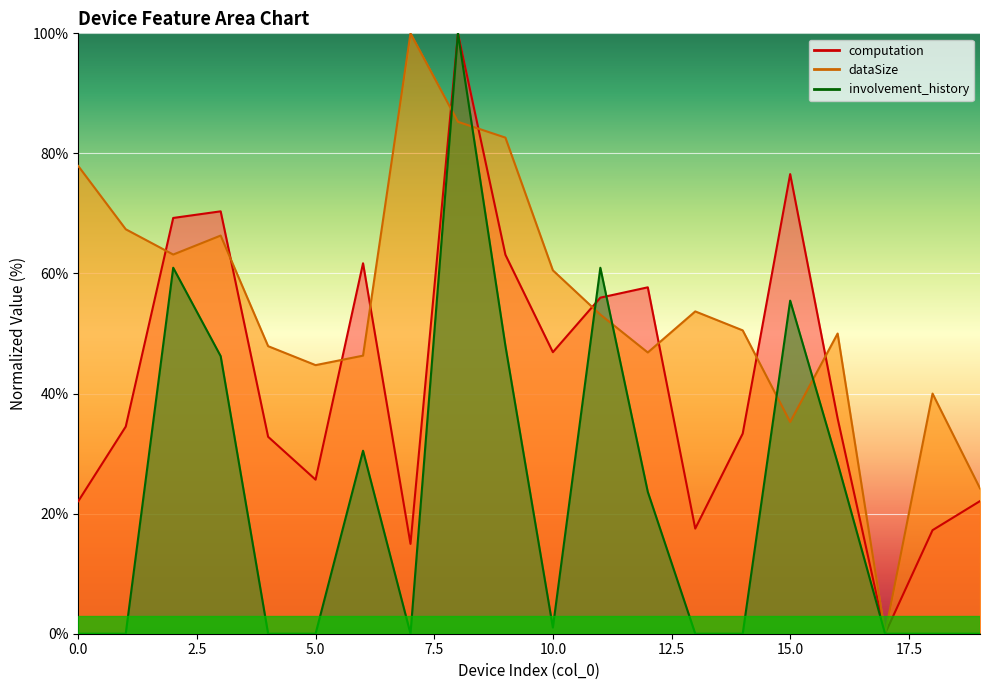

Between 5 and 7, which is larger?

5